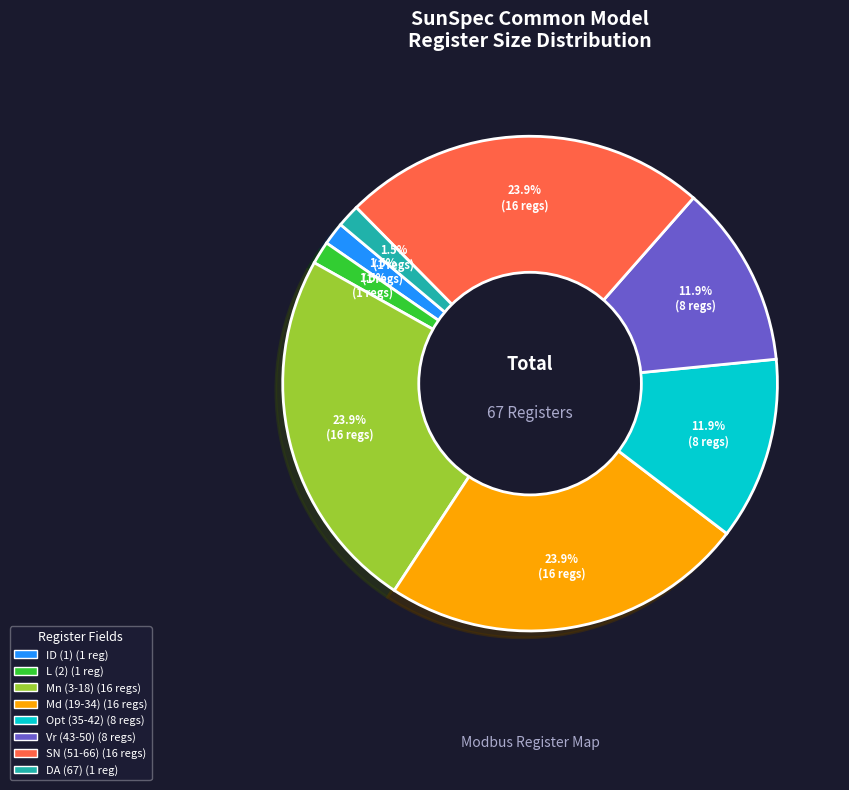

To the nearest percent, what is the difference between the Opt (35-42) and Md (19-34) slice percentages?

12%